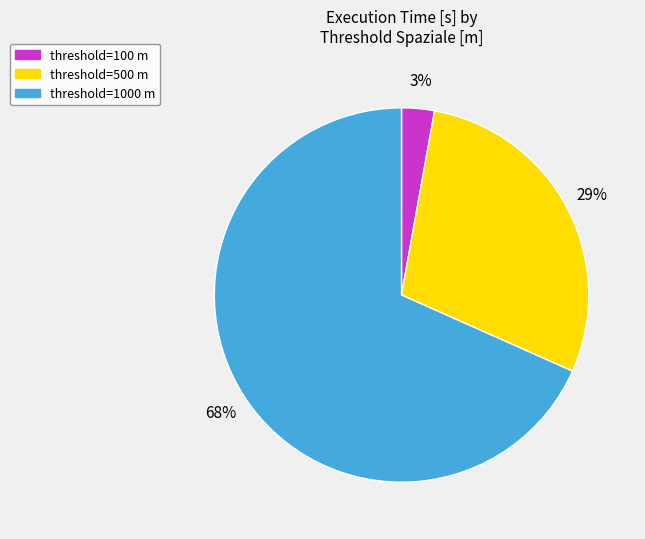

Does any single category account for the majority?

Yes